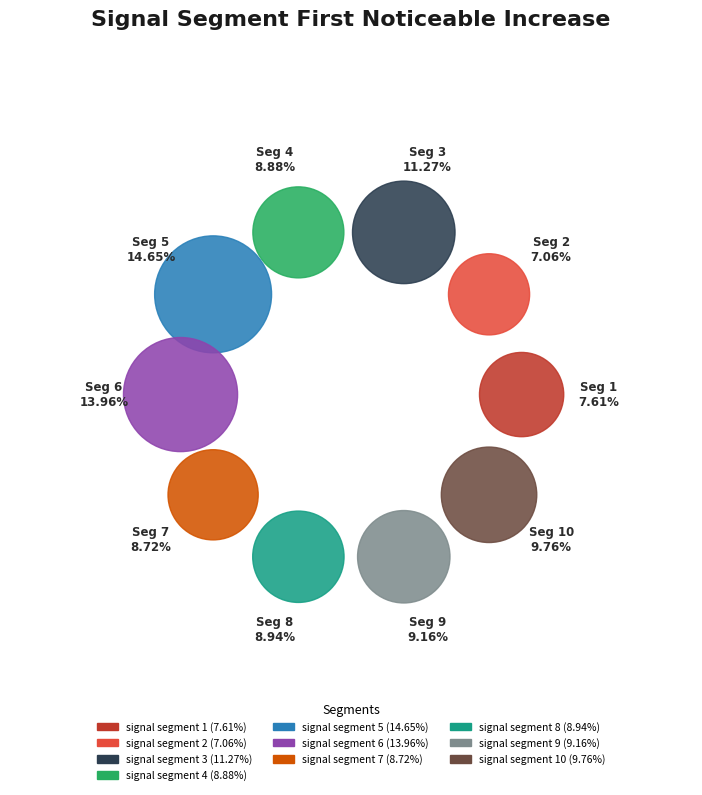

Do signal segment 3 and signal segment 6 together represent more than half of the pie?

No